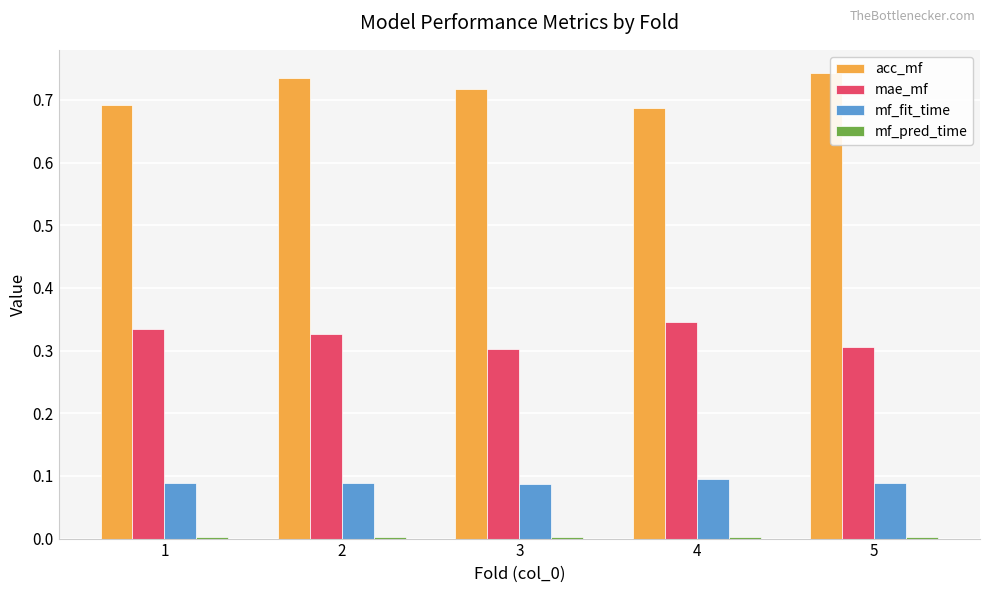

Which series has the largest total across all categories?

acc_mf